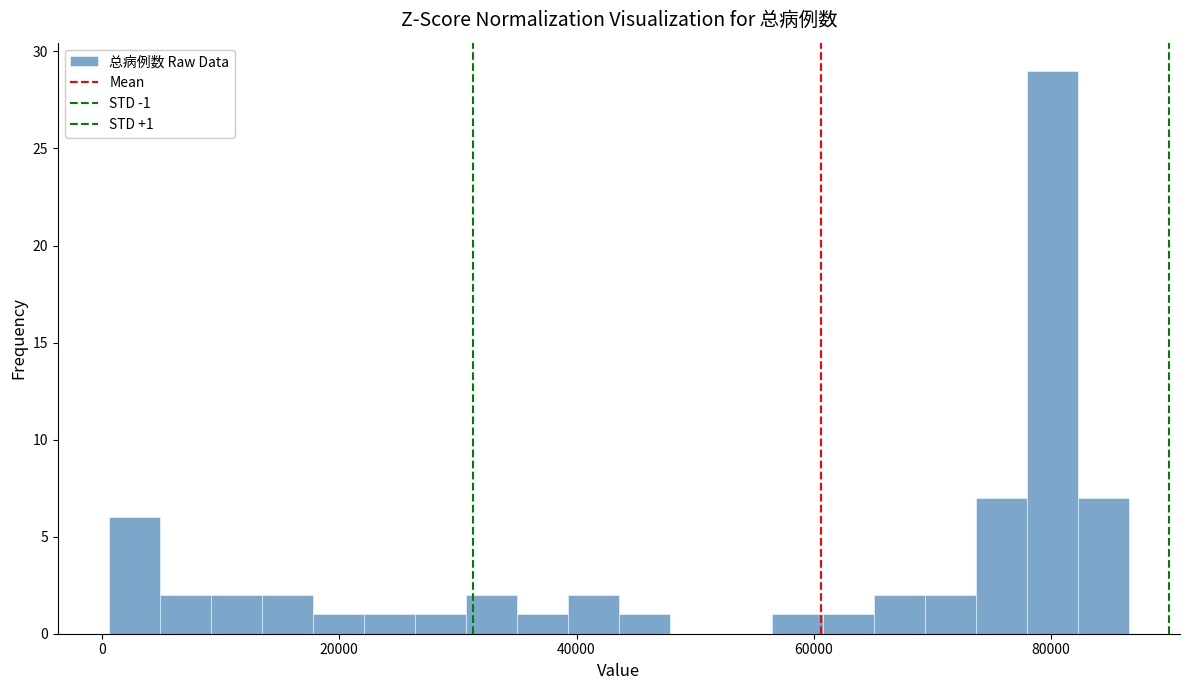

Read against the x-axis, roughly where is the centre of the tallest bar?

80000